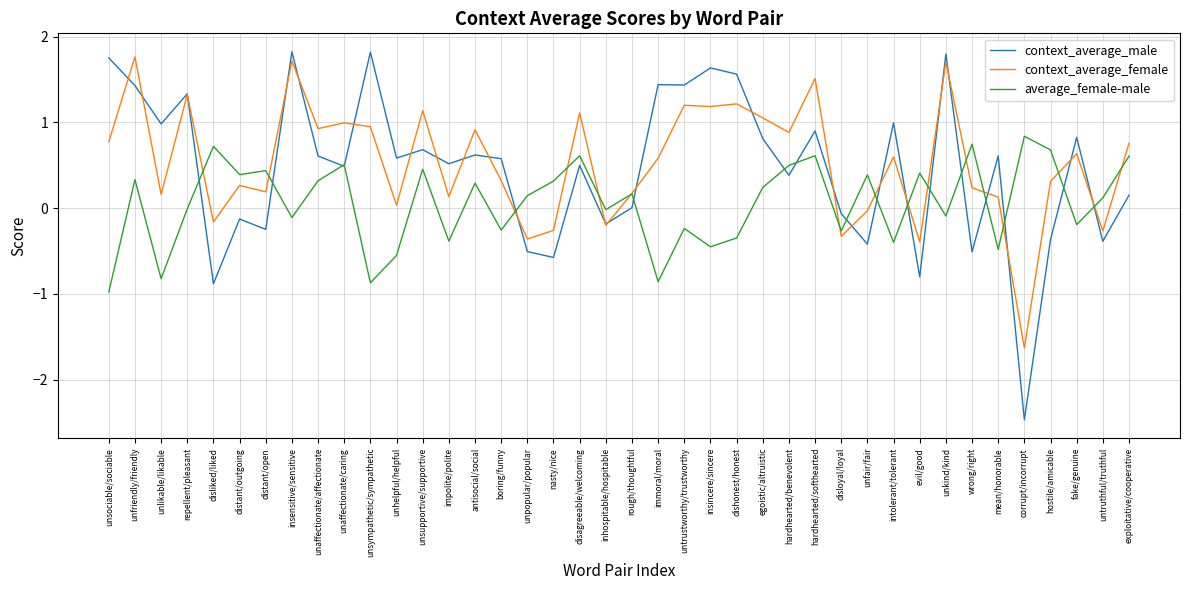

What position from the right is impolite/polite?

27